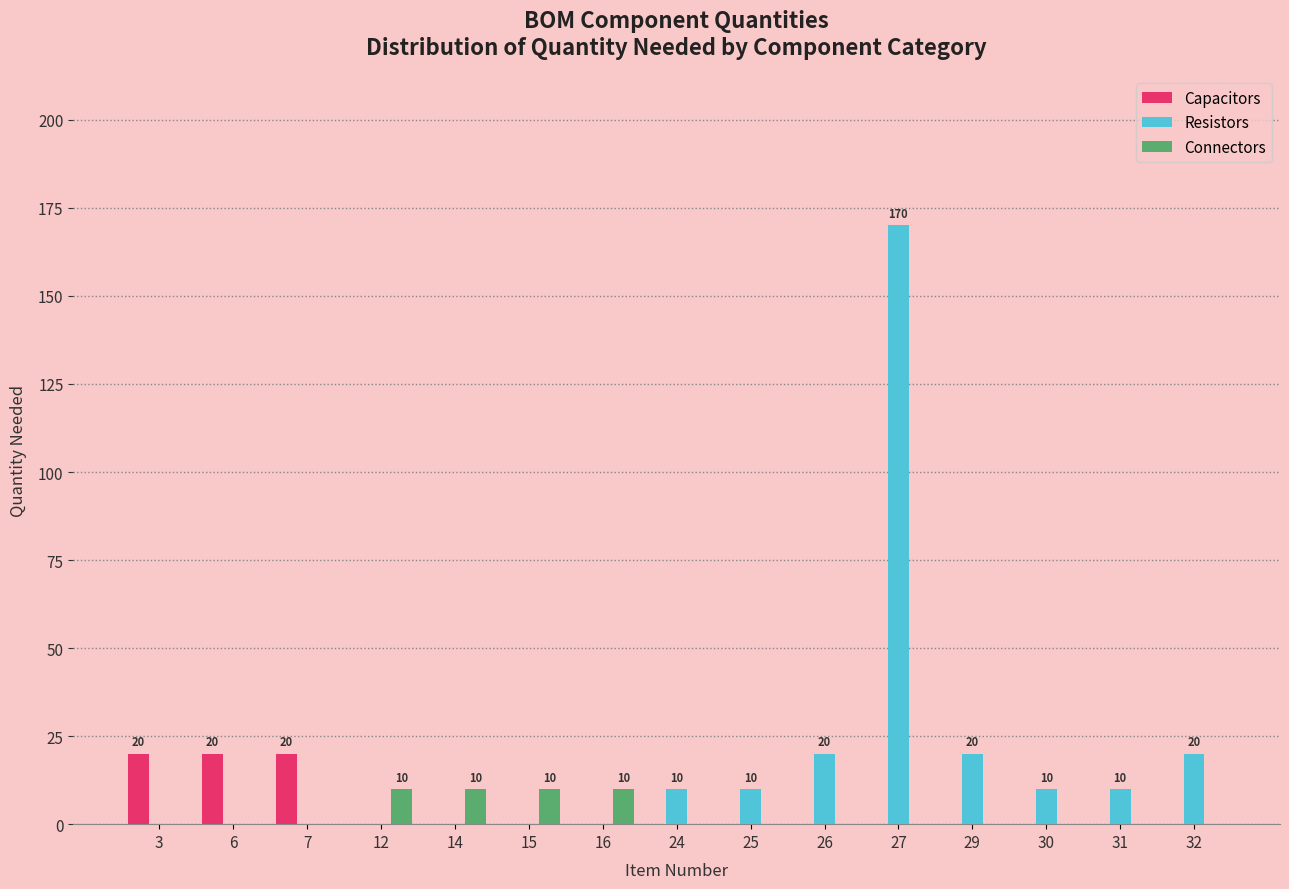

Is it true that Capacitors equals -11 at 14?

False